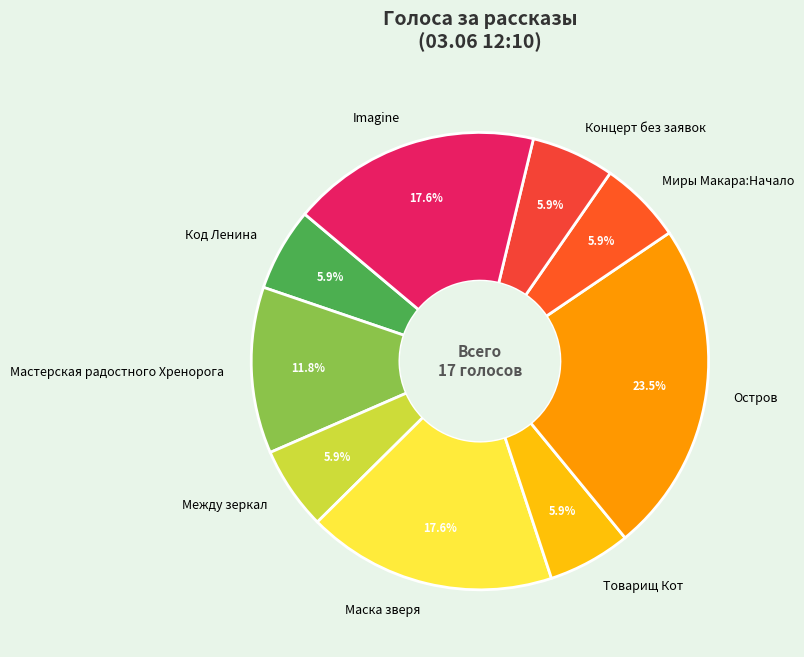

Which slice is the largest?

Остров